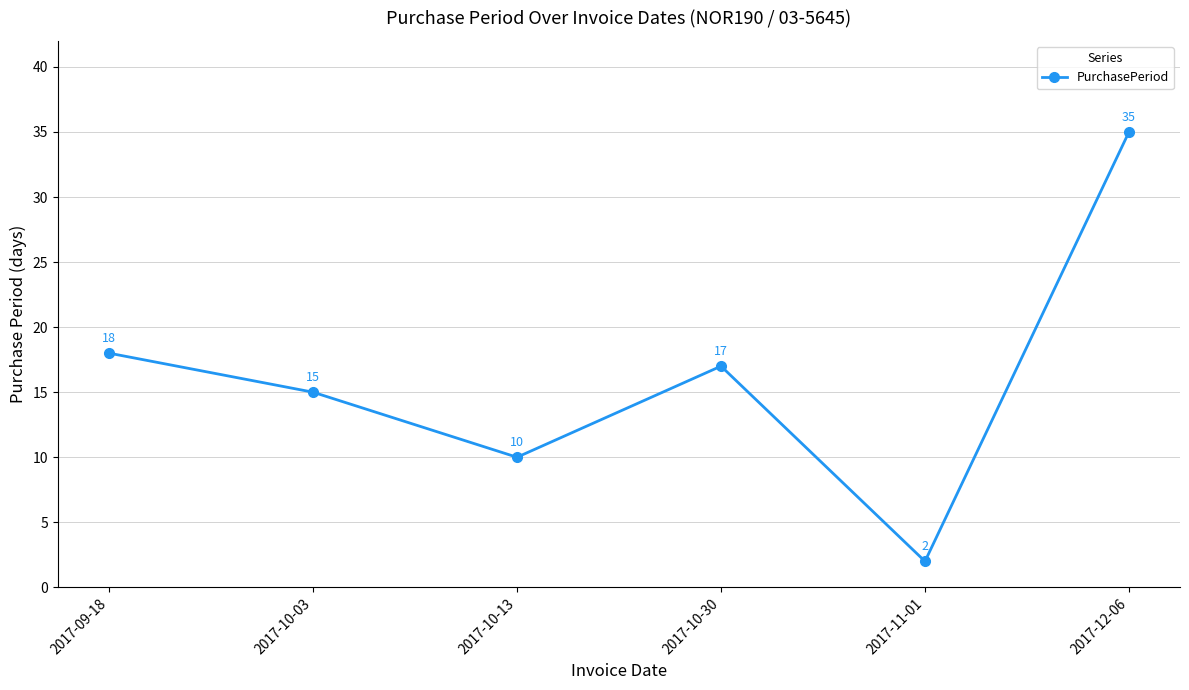

Rank the categories by value from lowest to highest.

2017-11-01, 2017-10-13, 2017-10-03, 2017-10-30, 2017-09-18, 2017-12-06